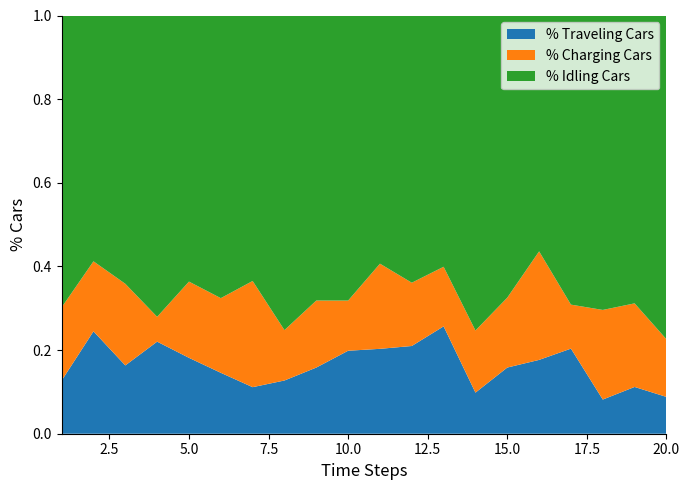

What are all the series names shown in the legend?

% Traveling Cars, % Charging Cars, % Idling Cars